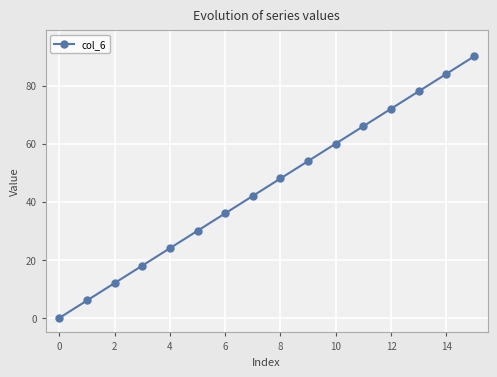

True or false: there are more than 1 points higher than both neighbors.

False